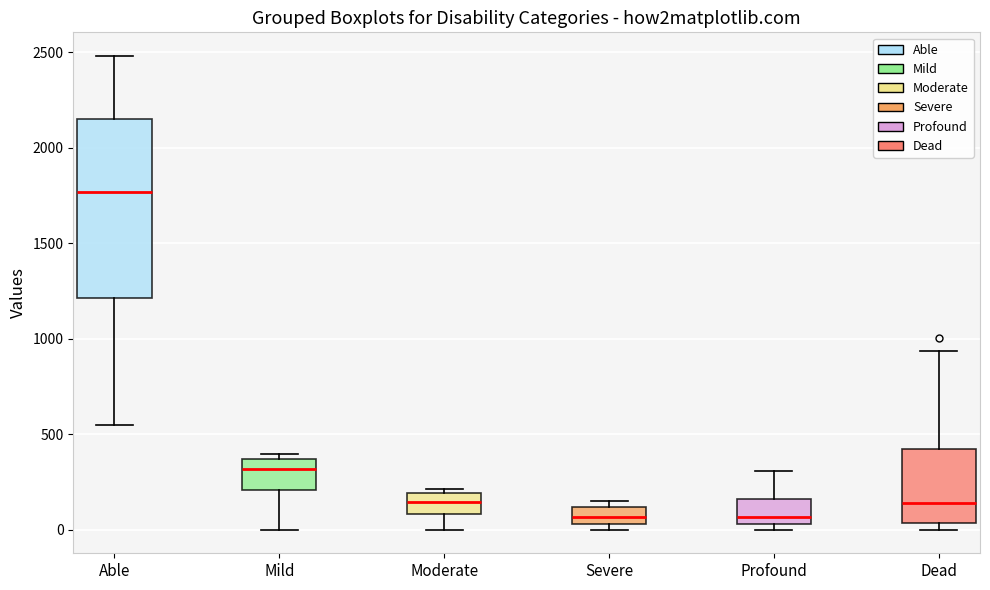

Reading left to right, transcribe this box plot: for each box, give where its median line is, the range the box spans, and where its two whiskers end, as read against the y-axis. The values are not printed on the chart, so give them approximately, as read against the axis.

Able: median 1750, box 1200 to 2150, whiskers 550 to 2500
Mild: median 300, box 200 to 350, whiskers 0 to 400
Moderate: median 150, box 100 to 200, whiskers 0 to 200 (just above the box's upper edge)
Severe: median 50 (inside the box), box 50 to 100, whiskers 0 to 150
Profound: median 50 (just above the box's lower edge), box 50 to 150, whiskers 0 to 300
Dead: median 150, box 50 to 400, whiskers 0 to 950